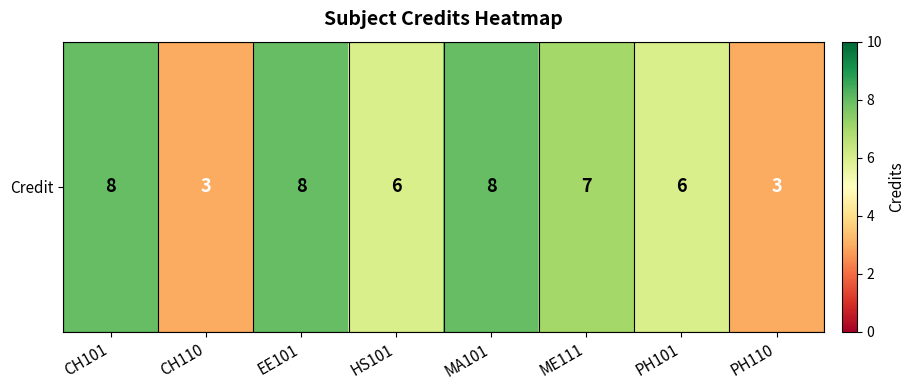

How many series are shown in this chart?

1